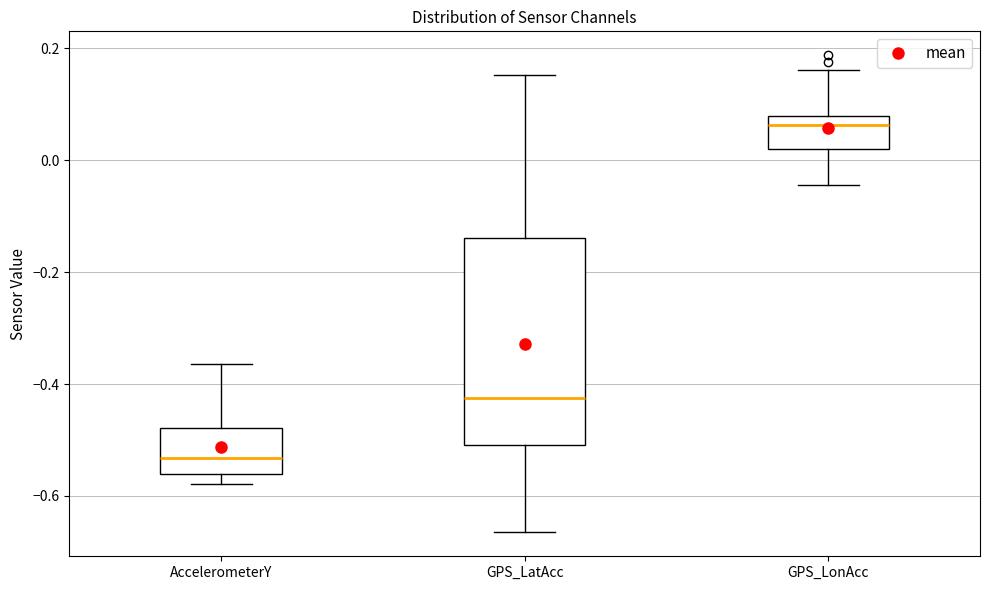

Which box's median line is the lowest?

AccelerometerY